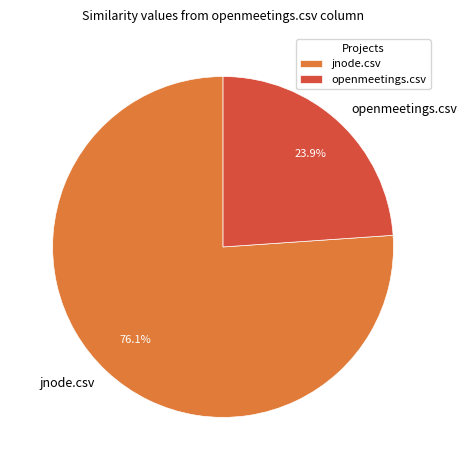

Count the number of slices in the pie.

2